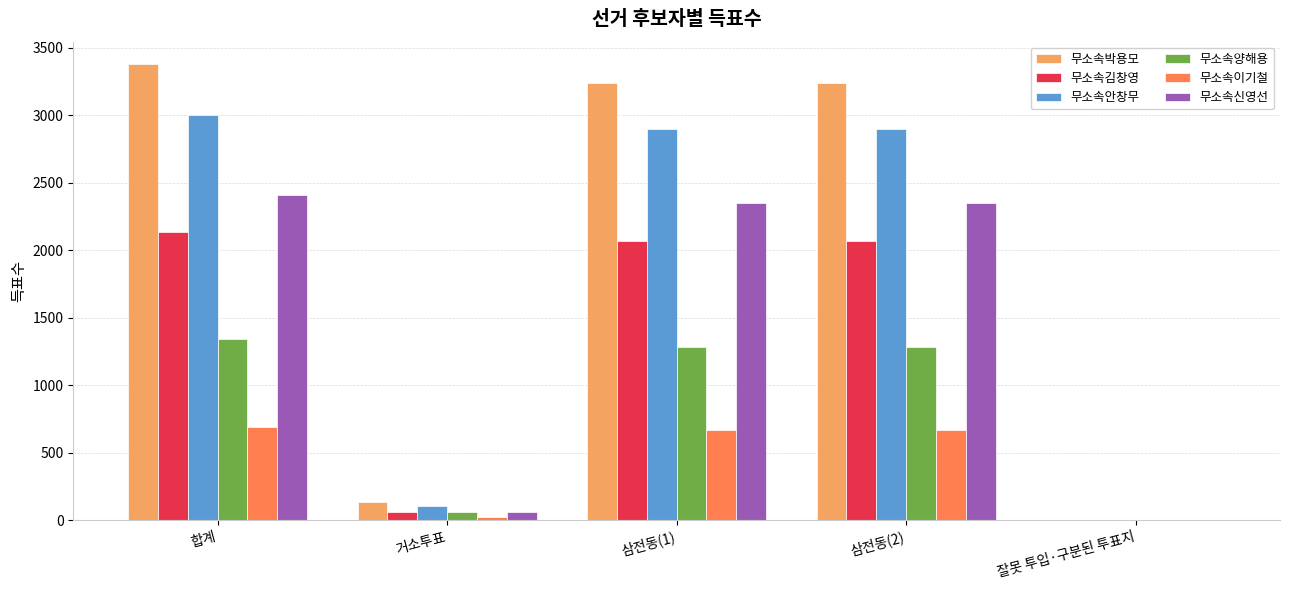

Which series has the largest range (max minus min)?

무소속박용모